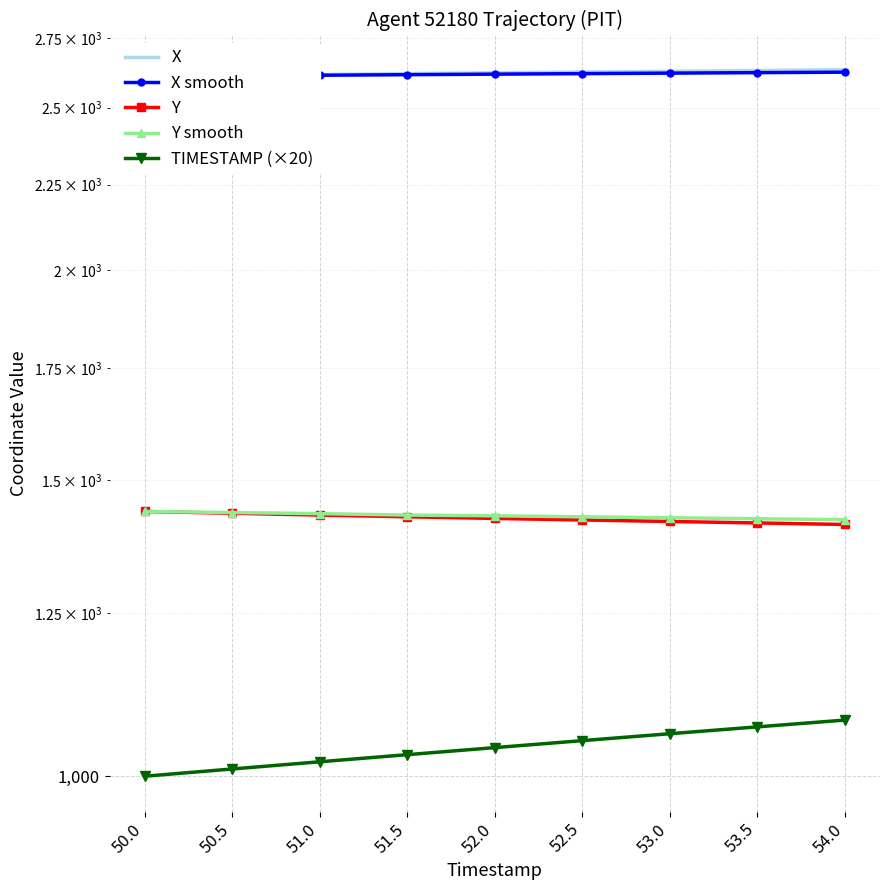

Reading left to right, list all the values displayed in this chart.

X: 50.0=2609.4	50.5=2612.8	51.0=2616.1	51.5=2619.3	52.0=2622.2	52.5=2625.0	53.0=2627.7	53.5=2630.4	54.0=2633.0
X smooth: 50.0=2609.4	50.5=2611.4	51.0=2613.5	51.5=2615.5	52.0=2617.4	52.5=2619.3	53.0=2621.1	53.5=2622.8	54.0=2624.5
Y: 50.0=1437.4	50.5=1433.8	51.0=1430.3	51.5=1426.9	52.0=1423.8	52.5=1420.7	53.0=1417.8	53.5=1415.0	54.0=1412.0
Y smooth: 50.0=1437.4	50.5=1435.3	51.0=1433.1	51.5=1430.3	52.0=1429.0	52.5=1426.9	53.0=1425.0	53.5=1423.2	54.0=1421.3
TIMESTAMP (×20): 50.0=1000.0	50.5=1010.0	51.0=1020.0	51.5=1030.0	52.0=1040.0	52.5=1050.0	53.0=1060.0	53.5=1070.0	54.0=1080.0